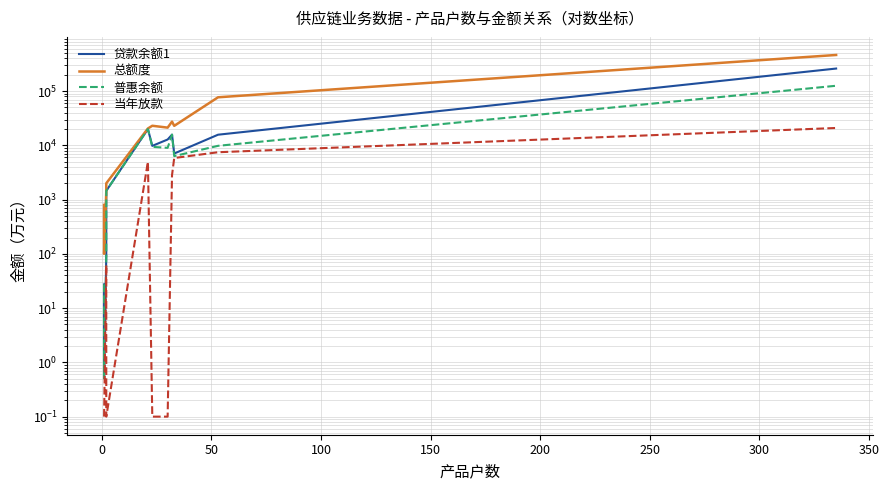

What is the maximum value for 贷款余额1?

260833.9